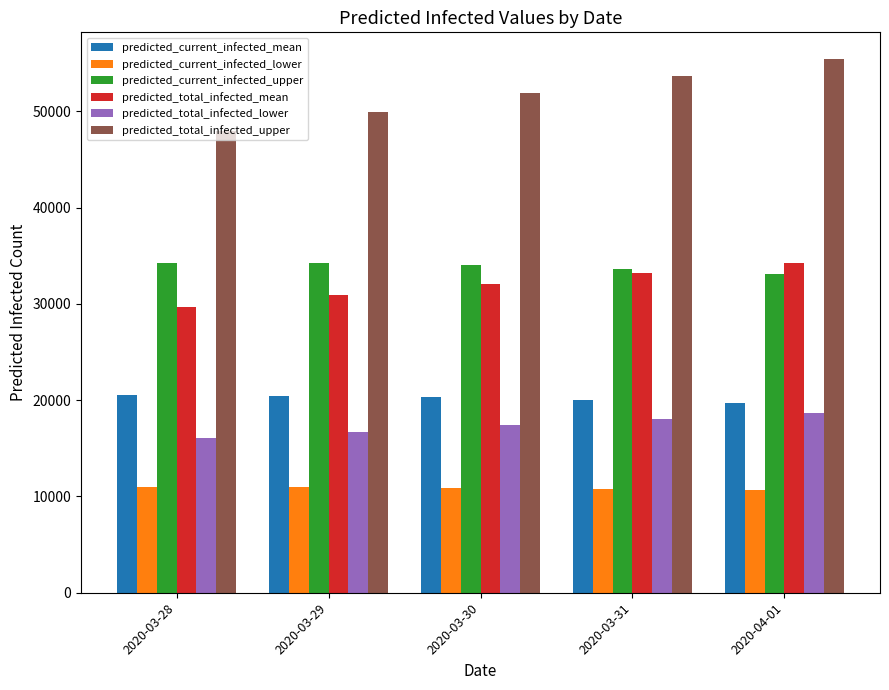

What is the difference between the predicted_total_infected_upper values at 2020-03-31 and 2020-04-01?

1750